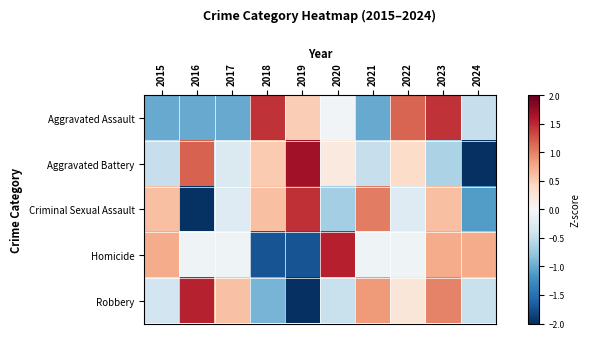

Rank the series by their maximum value, from lowest to highest.

Aggravated Assault, Criminal Sexual Assault, Robbery, Homicide, Aggravated Battery